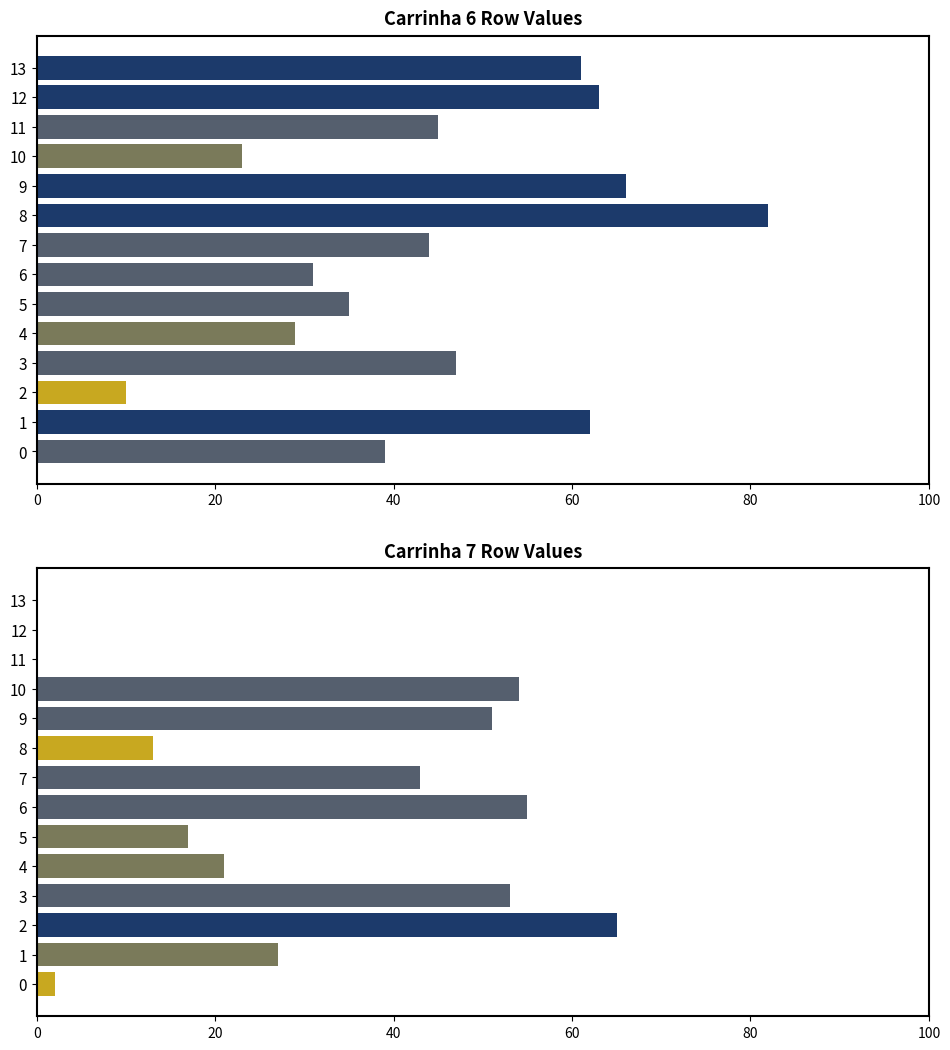

Which category has the highest value in the Carrinha 6 series?

8